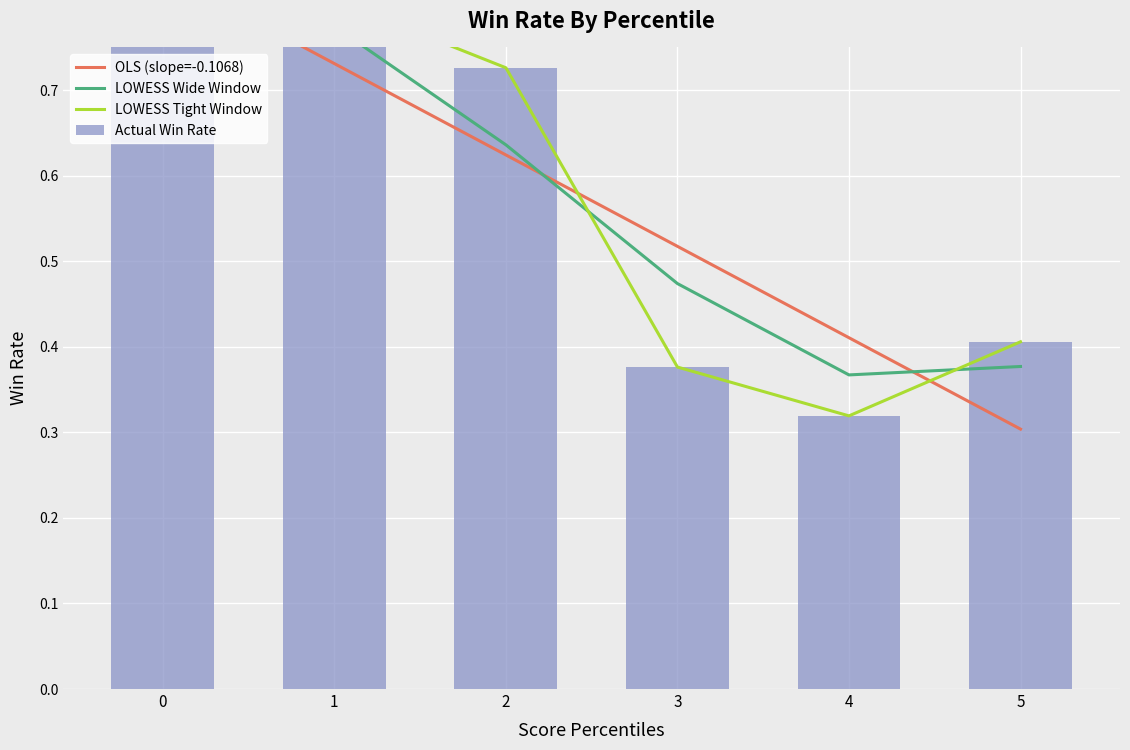

Which series has the largest total across all categories?

LOWESS Wide Window